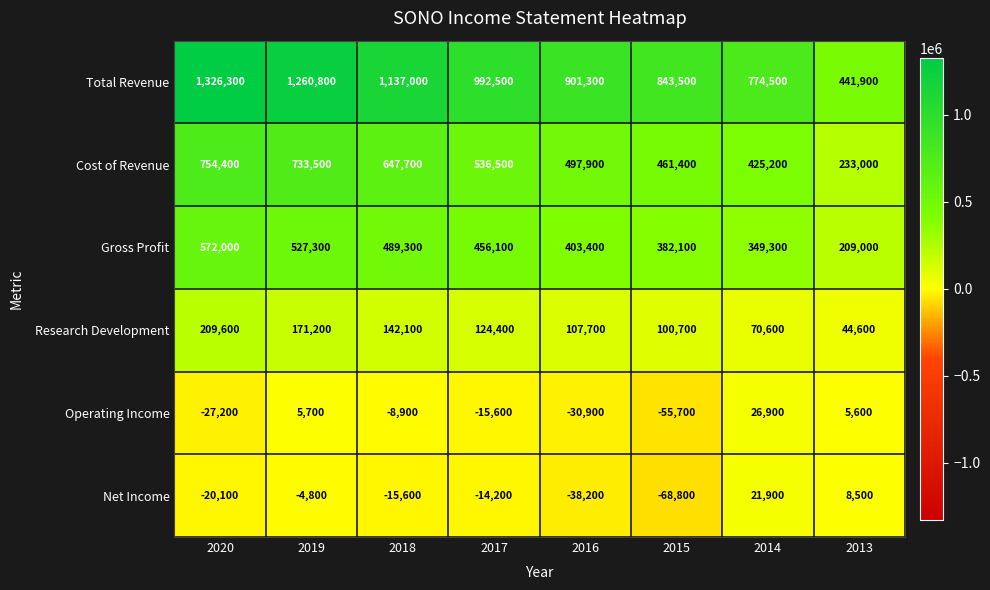

The Operating Income series shows -2337 at 2018. True or false?

False